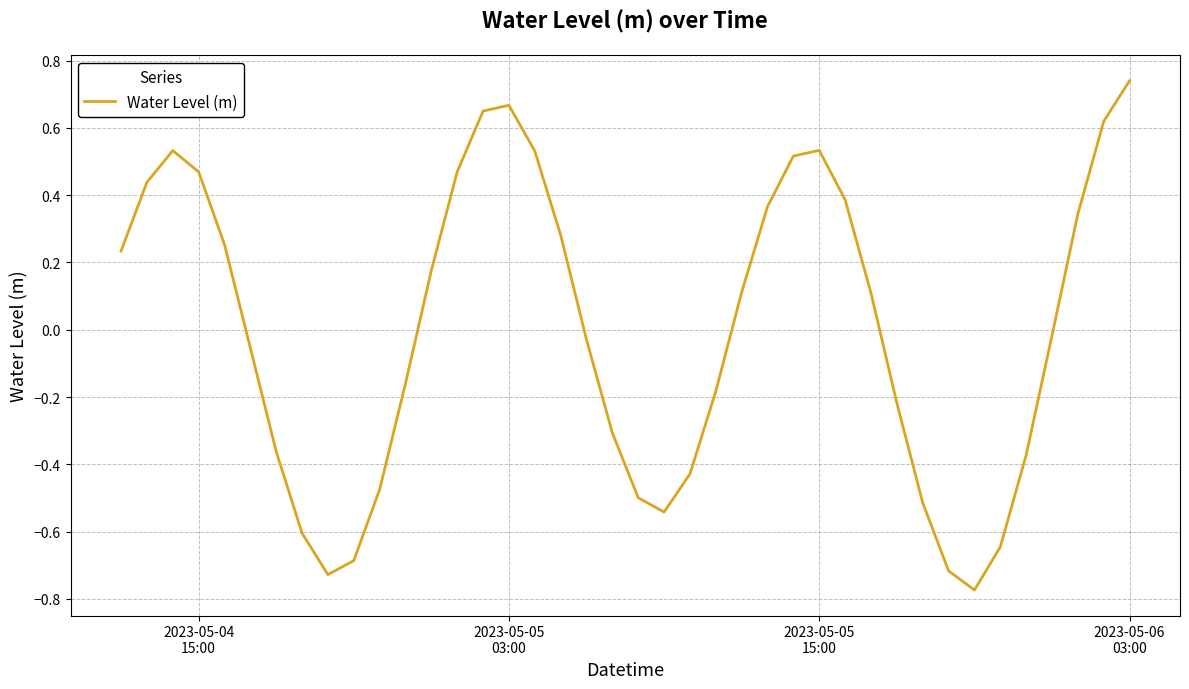

Reading left to right, what are all the values shown in this chart?

0.2	0.4	0.5	0.5	0.3	-0.1	-0.4	-0.6	-0.7	-0.7	-0.5	-0.2	0.2	0.5	0.7	0.7	0.5	0.3	-0.0	-0.3	-0.5	-0.5	-0.4	-0.2	0.1	0.4	0.5	0.5	0.4	0.1	-0.2	-0.5	-0.7	-0.8	-0.6	-0.4	-0.0	0.3	0.6	0.7